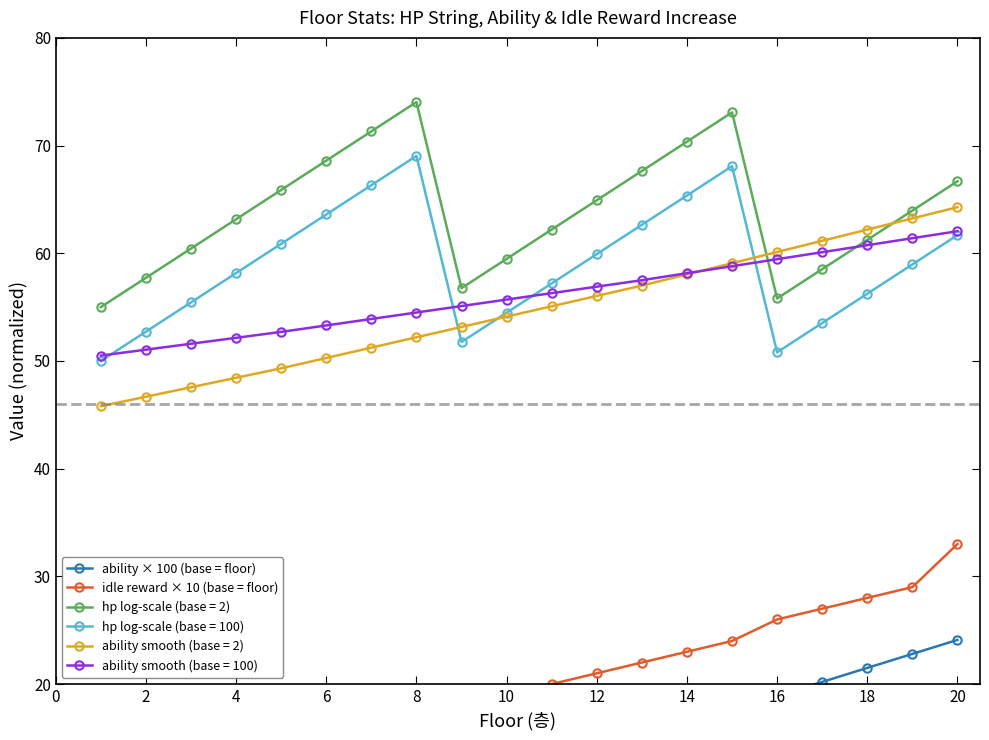

Is it true that hp log-scale (base = 100) equals 32.6 at 2?

False